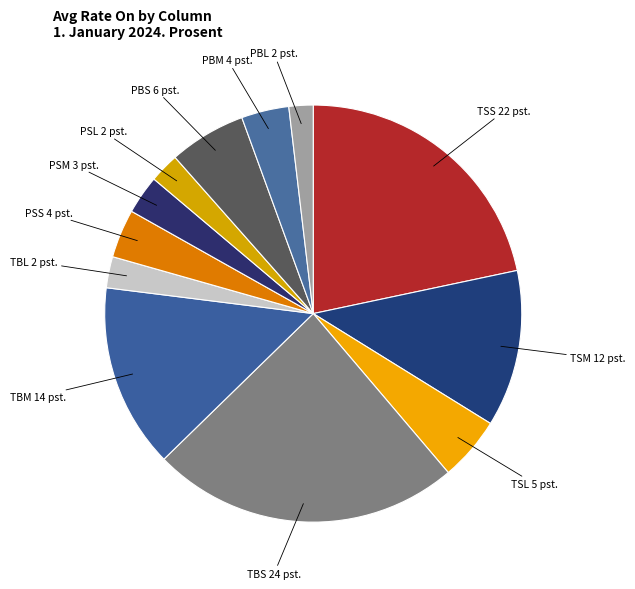

Combined, do TBL 2 pst. and TBS 24 pst. account for over 50%?

No